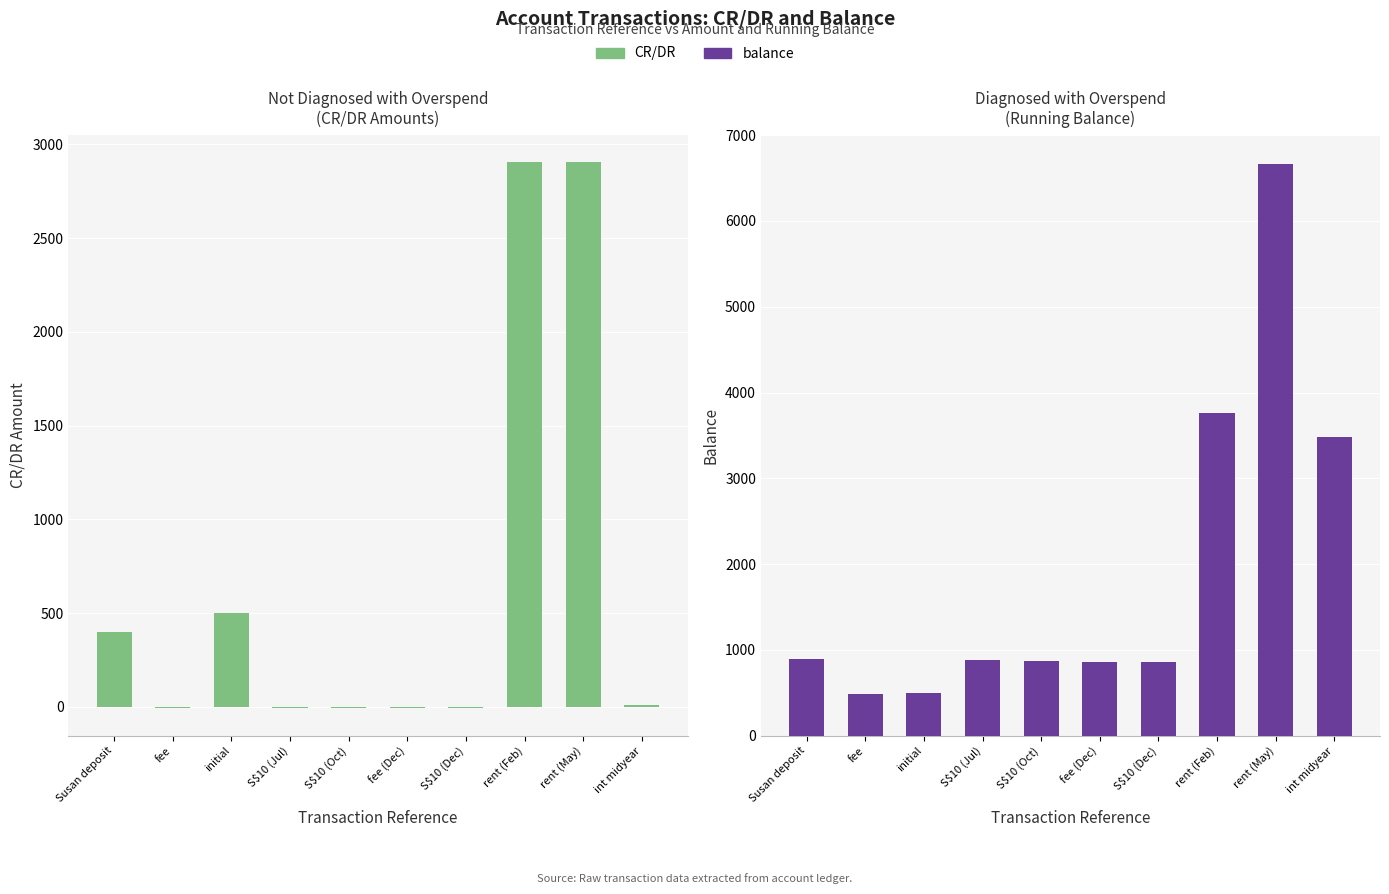

Rank the series at rent (Feb) from highest to lowest value.

balance, CR/DR